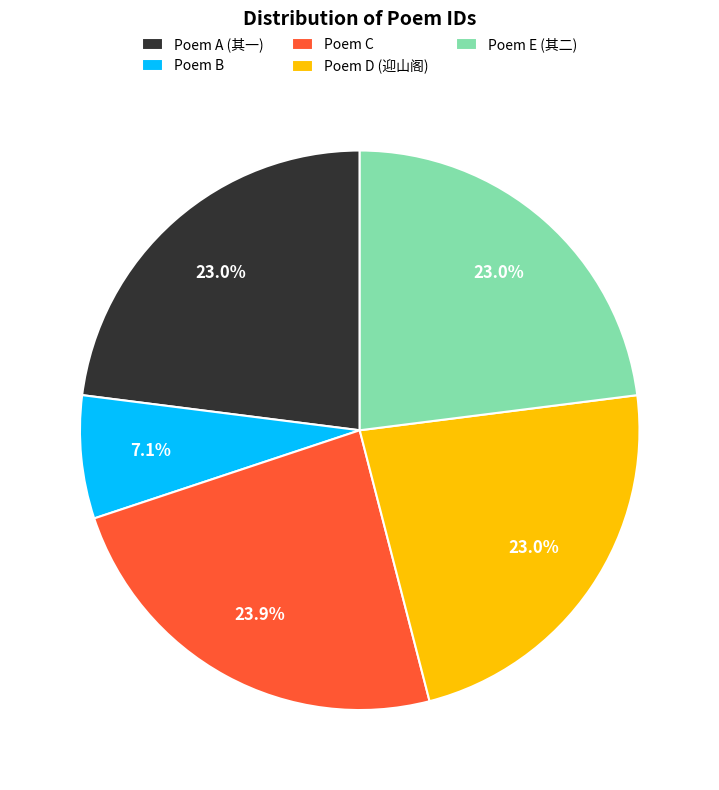

Approximately how many times larger is the value at Poem B compared to Poem C?

0.3